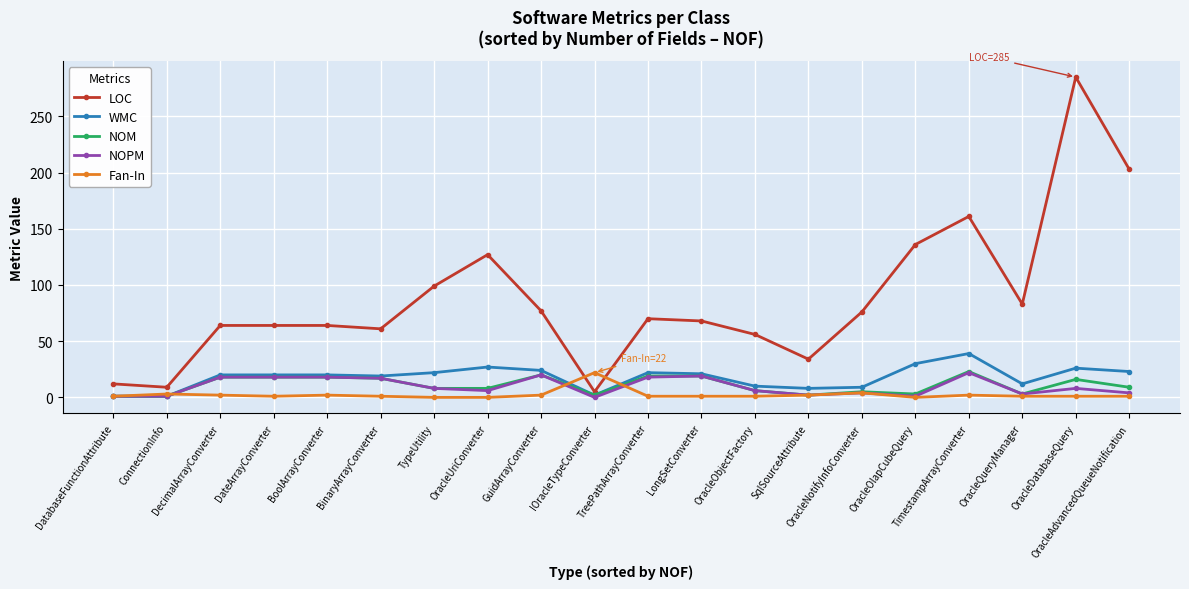

At which label is LOC closest to 145?

OracleOlapCubeQuery